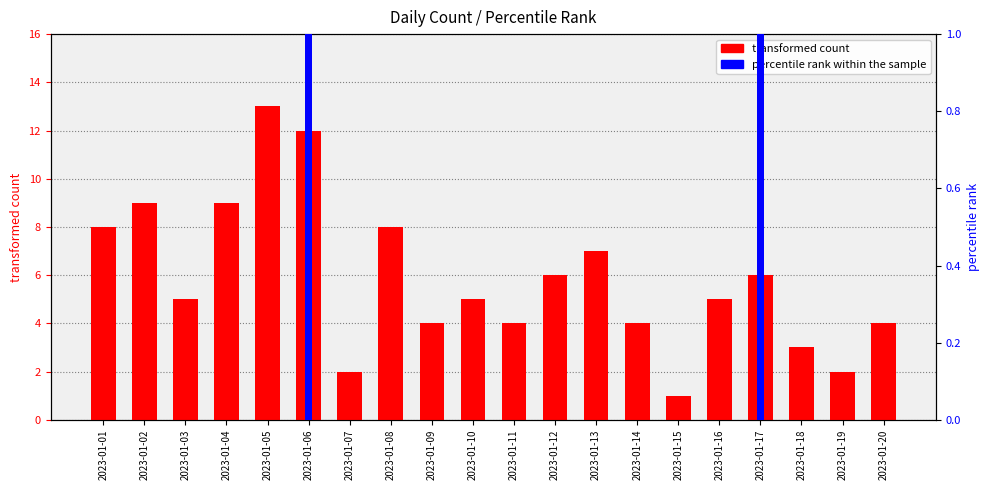

What is the spread (max minus min) of values at 2023-01-13?

7